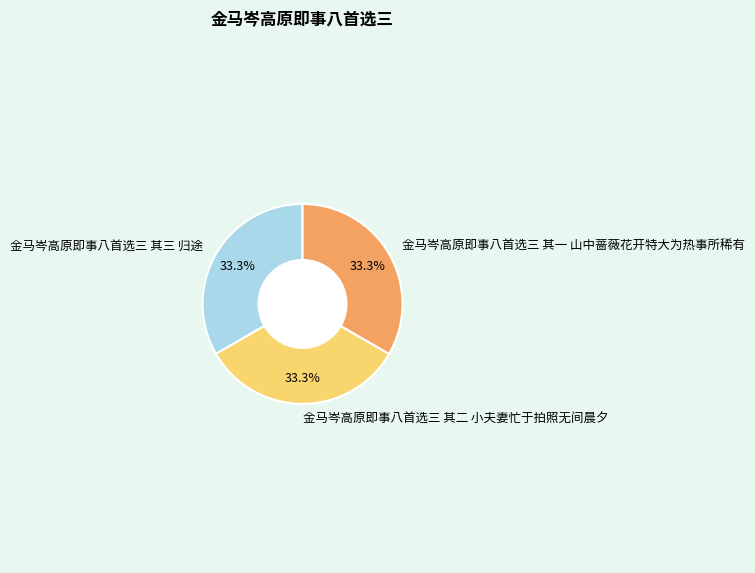

How many segments does this pie chart have?

3